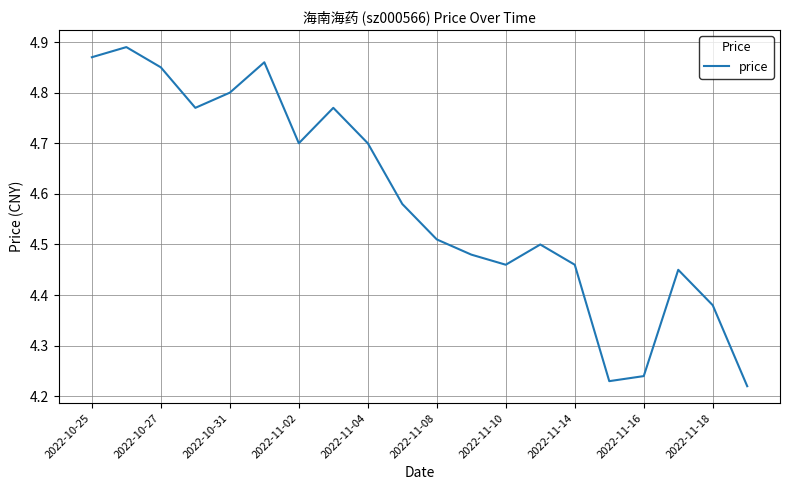

What is the difference between the maximum and minimum values?

0.7